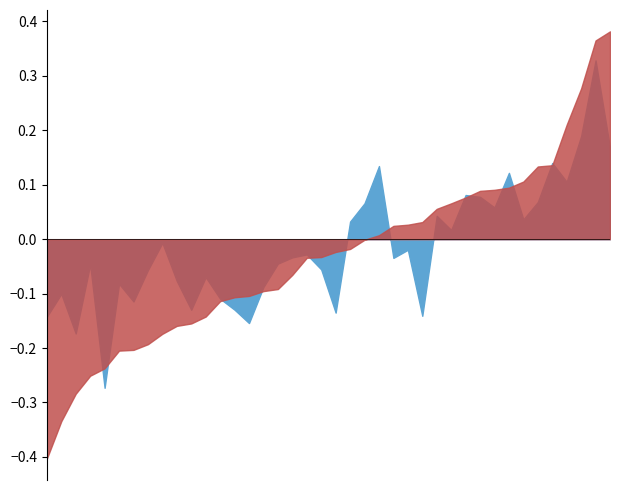

Which category has the highest value in the Trait6 series?

22